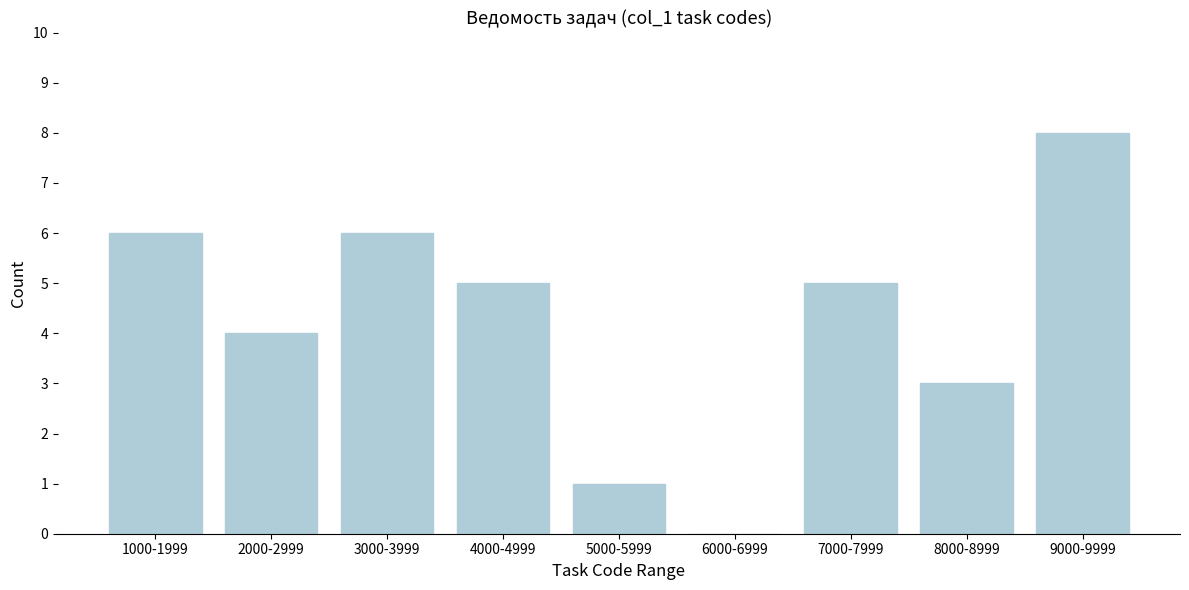

Reading right to left, extract all data points from this chart.

9000-9999=8	8000-8999=3	7000-7999=5	6000-6999=0	5000-5999=1	4000-4999=5	3000-3999=6	2000-2999=4	1000-1999=6